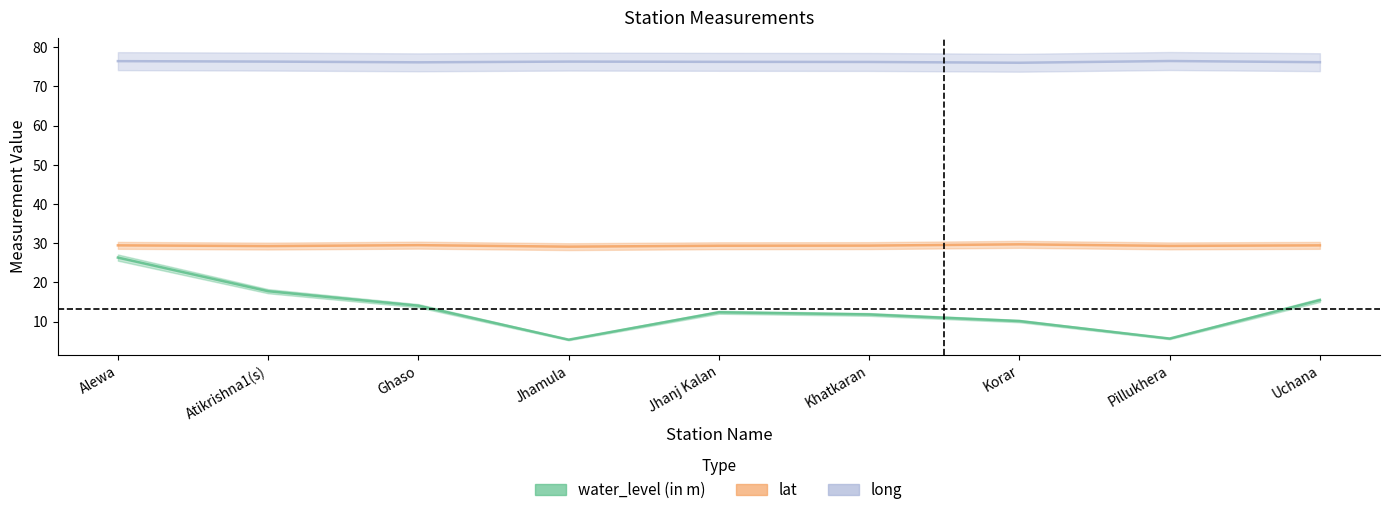

What value does the lat series have at Khatkaran?

29.4